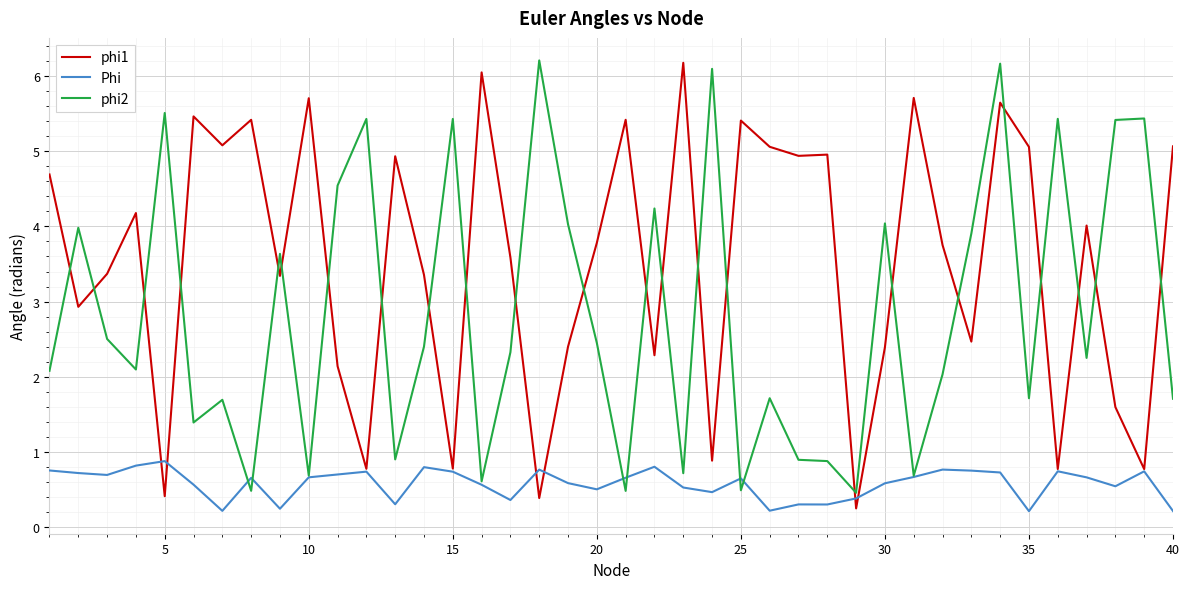

How many intersections are there between phi1 and phi2?

24